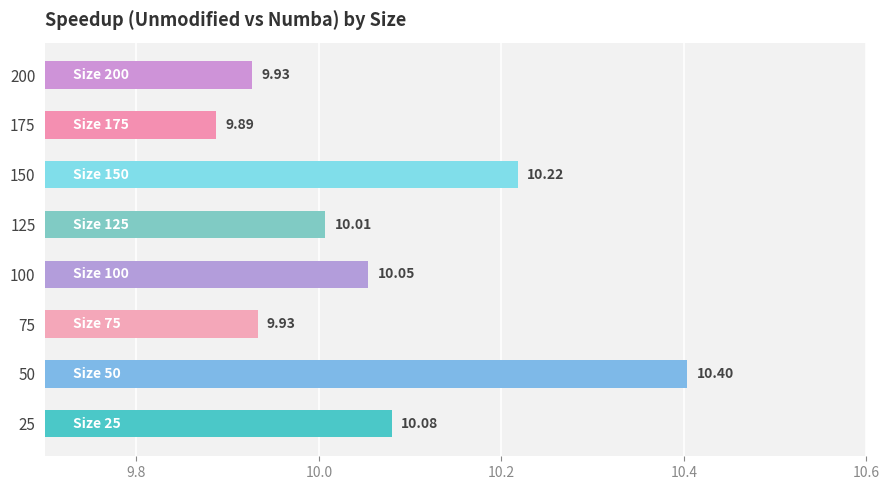

What is the change in value from 50 to 75?

-0.5